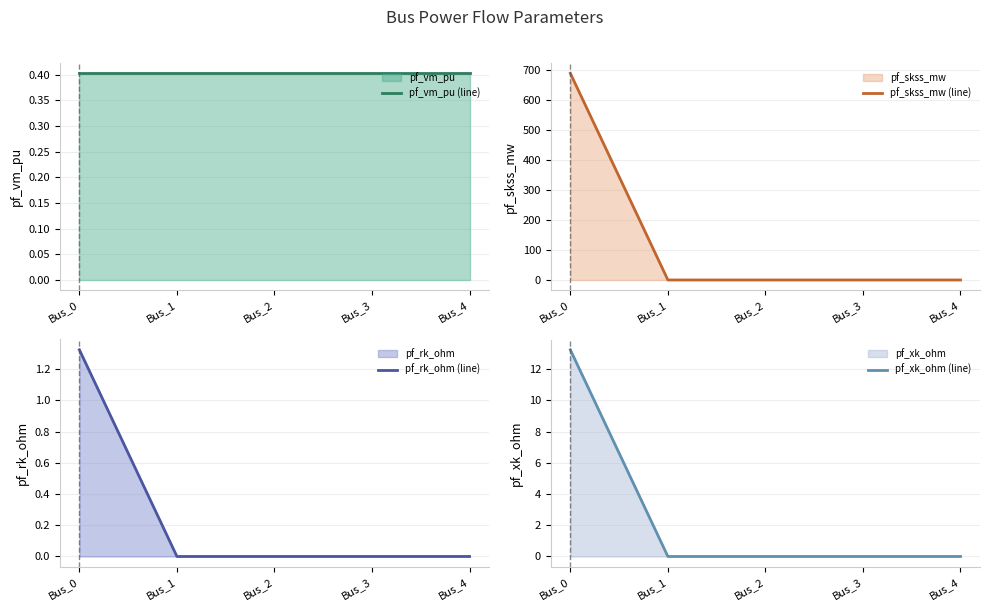

What is the total value across all series at Bus_0?

704.3